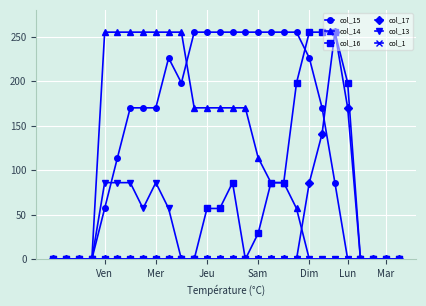

How many lines are shown in the chart?

6